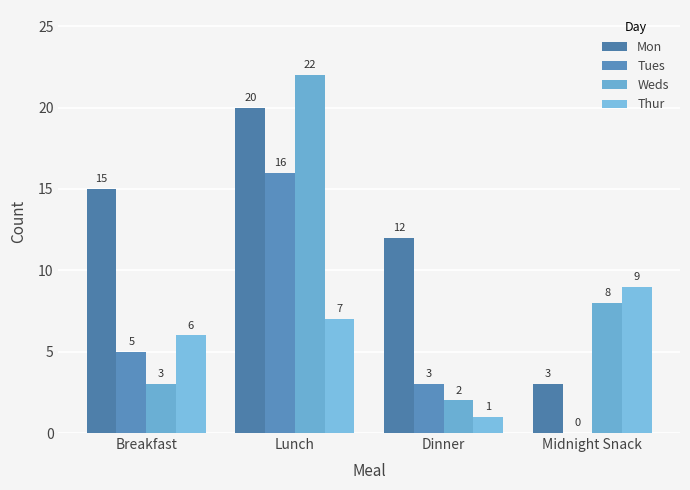

True or false: Weds has a value of 8 at Midnight Snack.

True